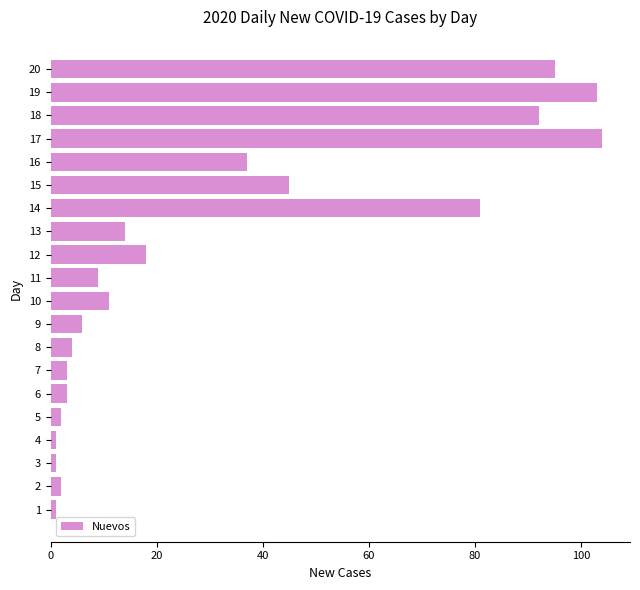

What is the sum of all values?

632